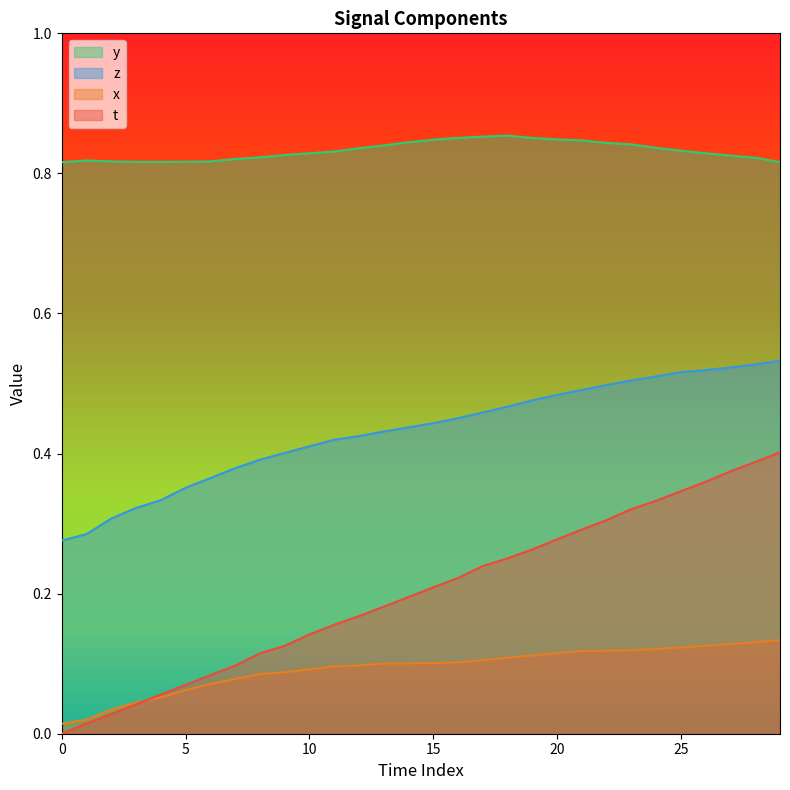

Is it true that y equals 1.1 at 10?

False